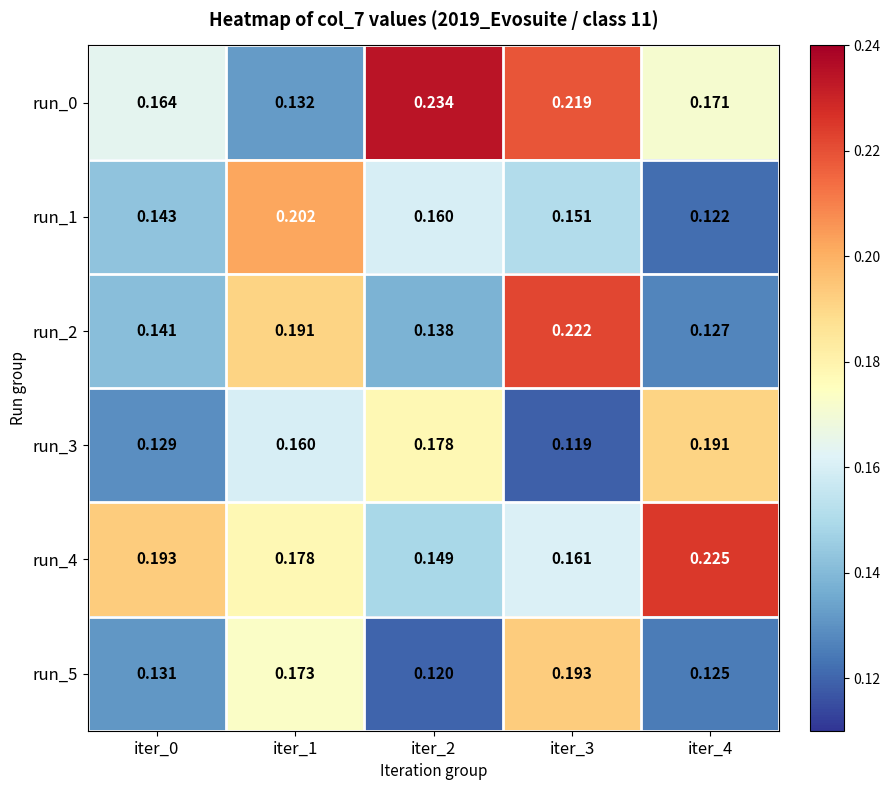

Is the value of run_1 at iter_3 greater than the value of run_3 at iter_2?

No